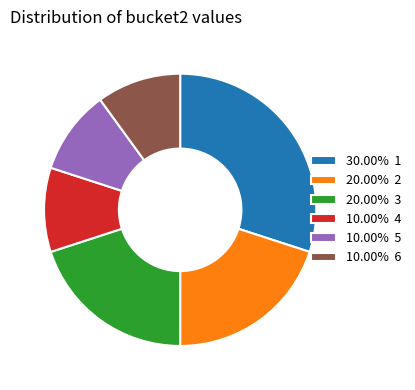

Count the number of slices in the pie.

6